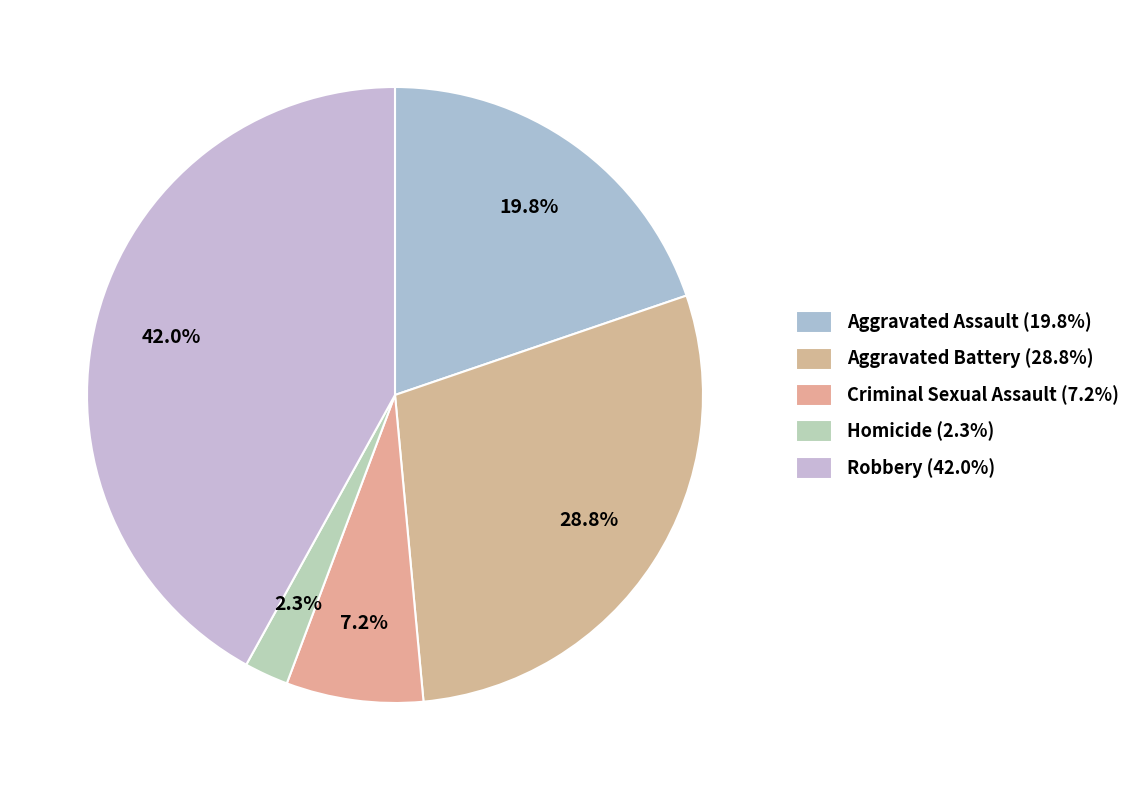

Count the number of slices in the pie.

5